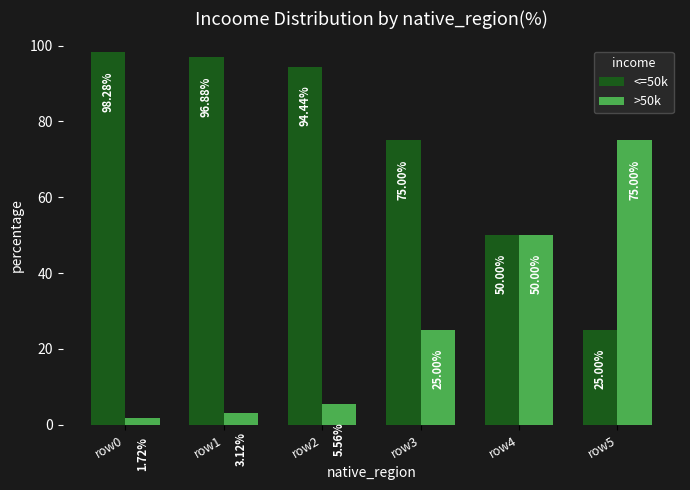

What is the spread (max minus min) of values at row2?

88.9